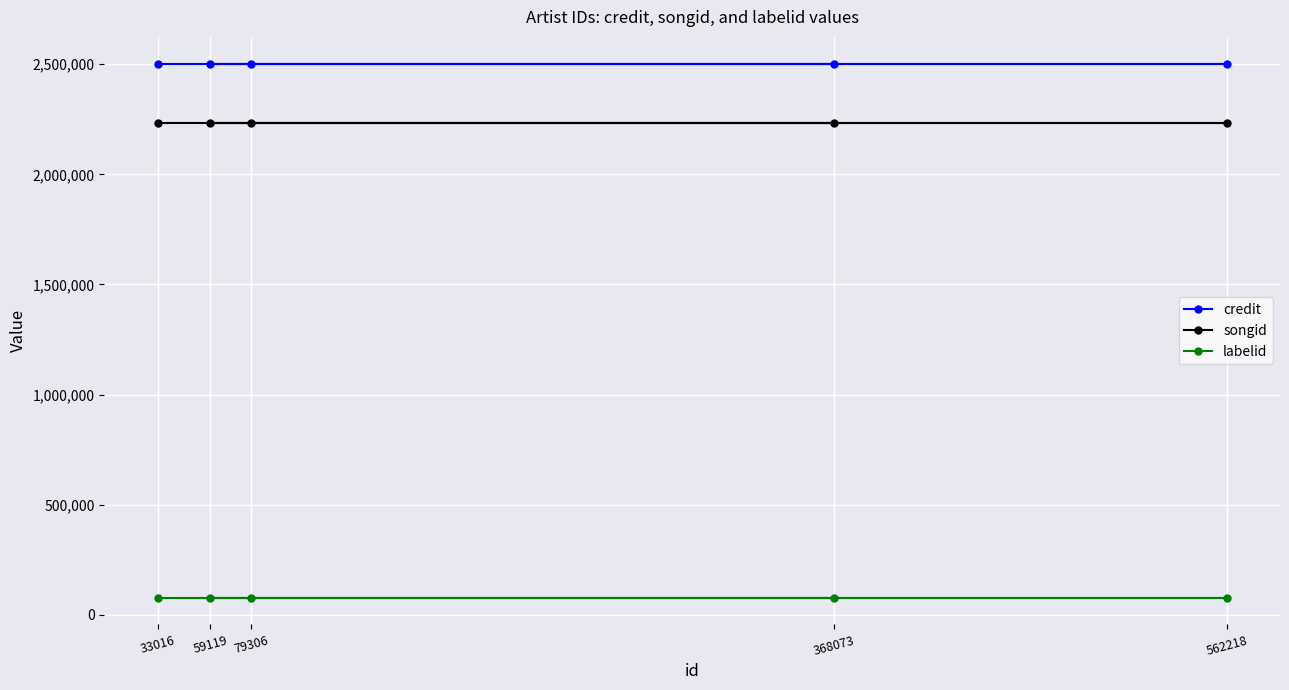

What is the value of the credit point at the 2nd from the left?

2502521